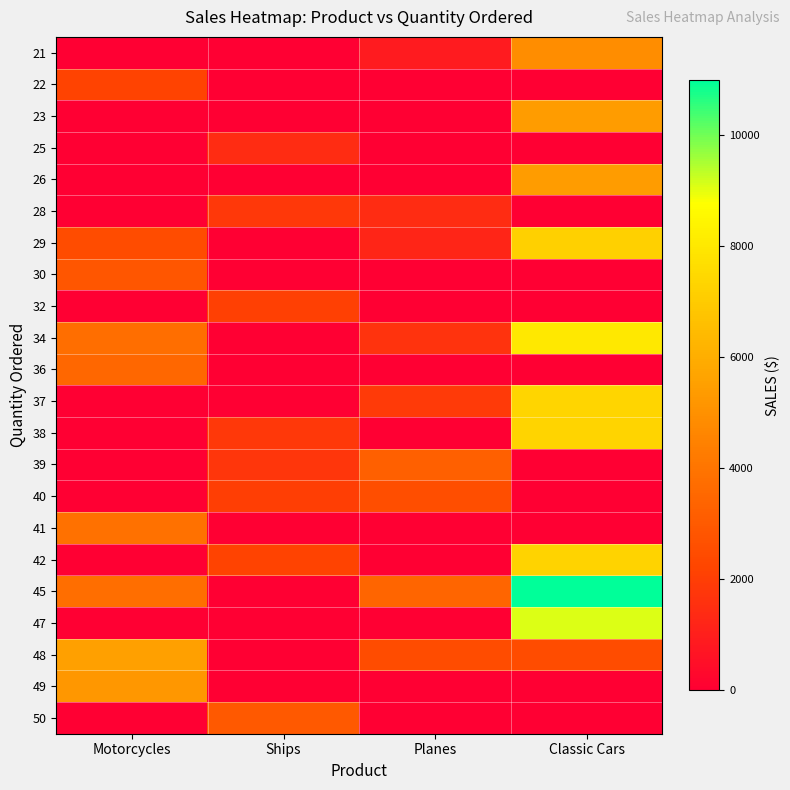

Count the number of categories in the chart.

4